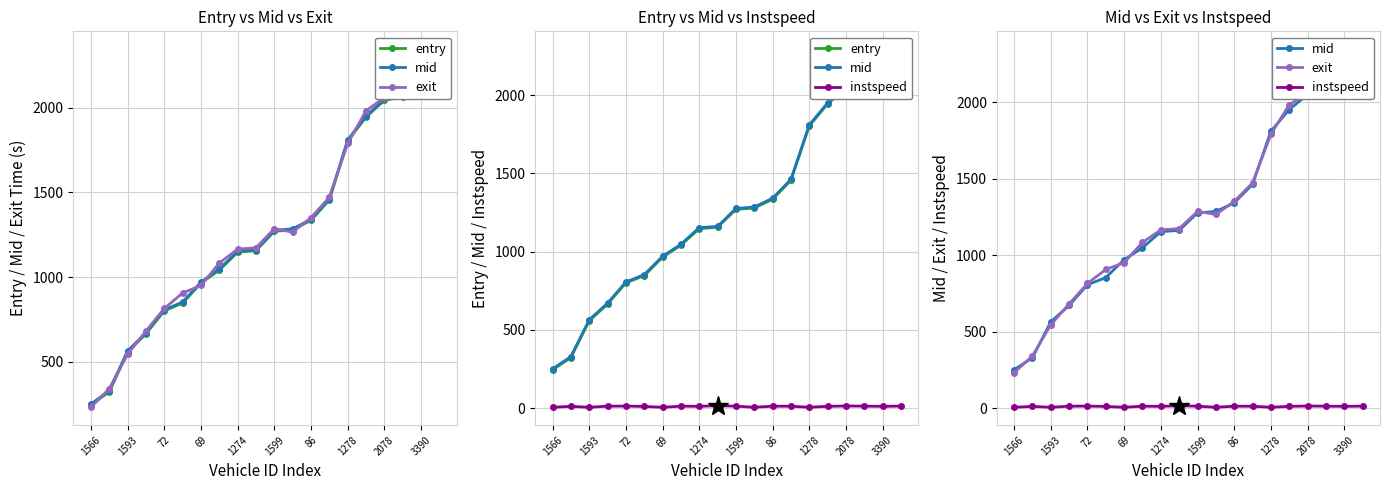

What is the average value of the entry series?

1275.9